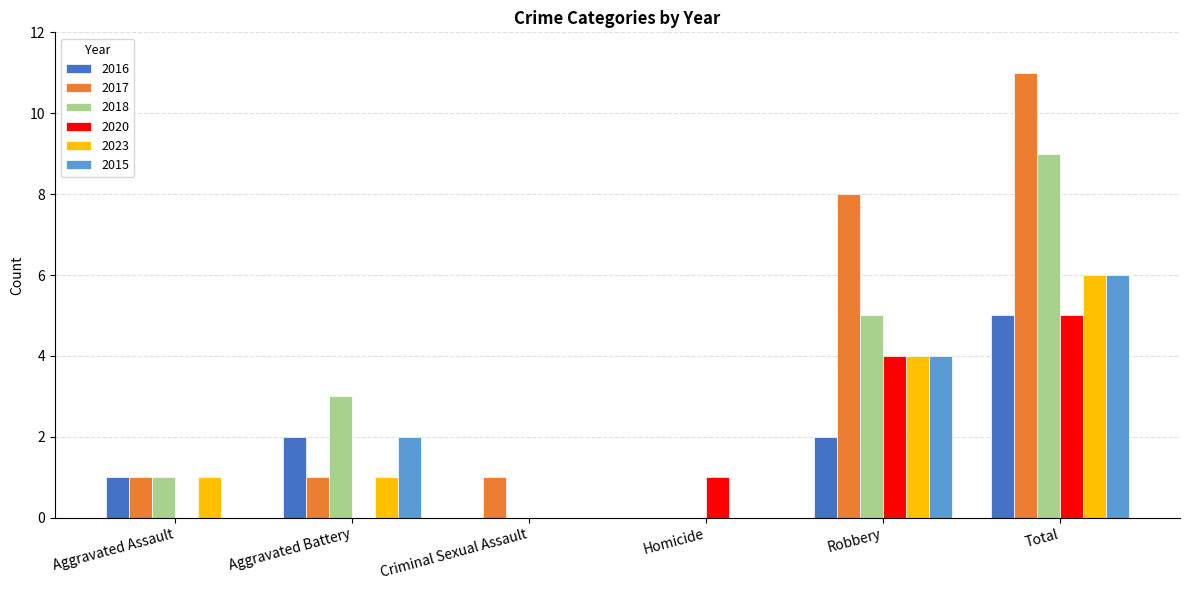

At which category does the chart reach its peak across all series?

Total